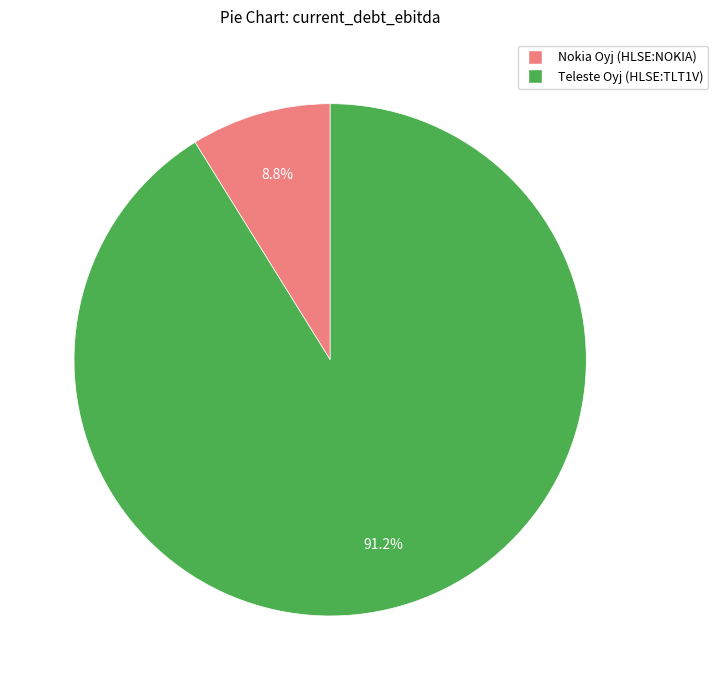

Does any single category account for the majority?

Yes